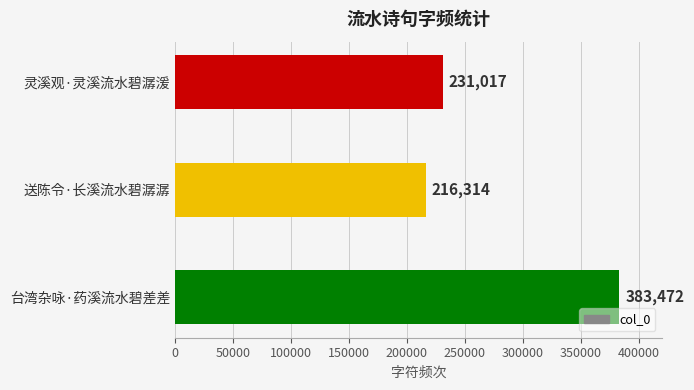

Approximately how many times larger is the value at 送陈令·长溪流水碧潺潺 compared to 灵溪观·灵溪流水碧潺湲?

0.9